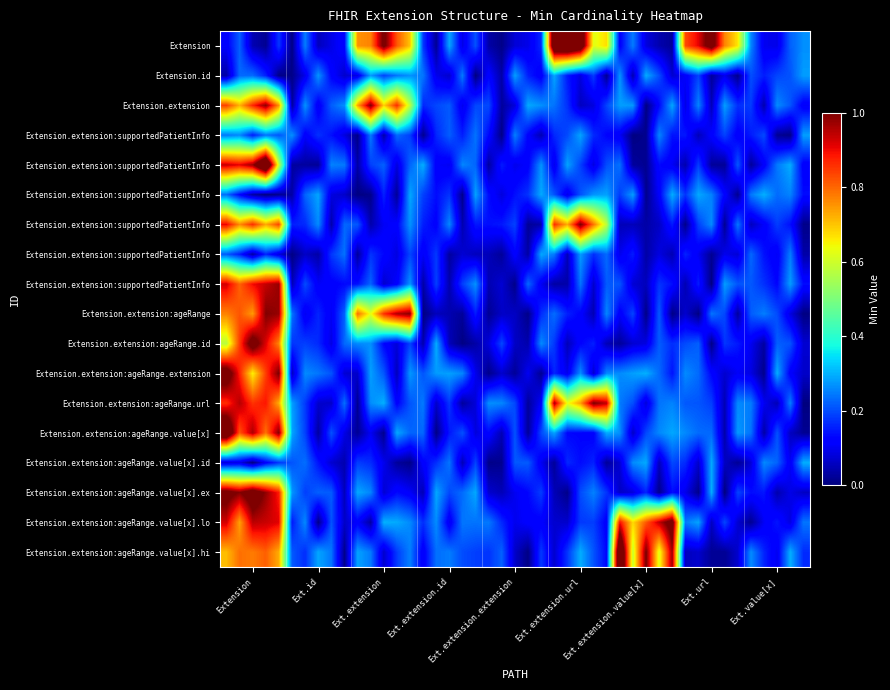

The value of Extension.extension.extension at 0 is 0. True or false?

True